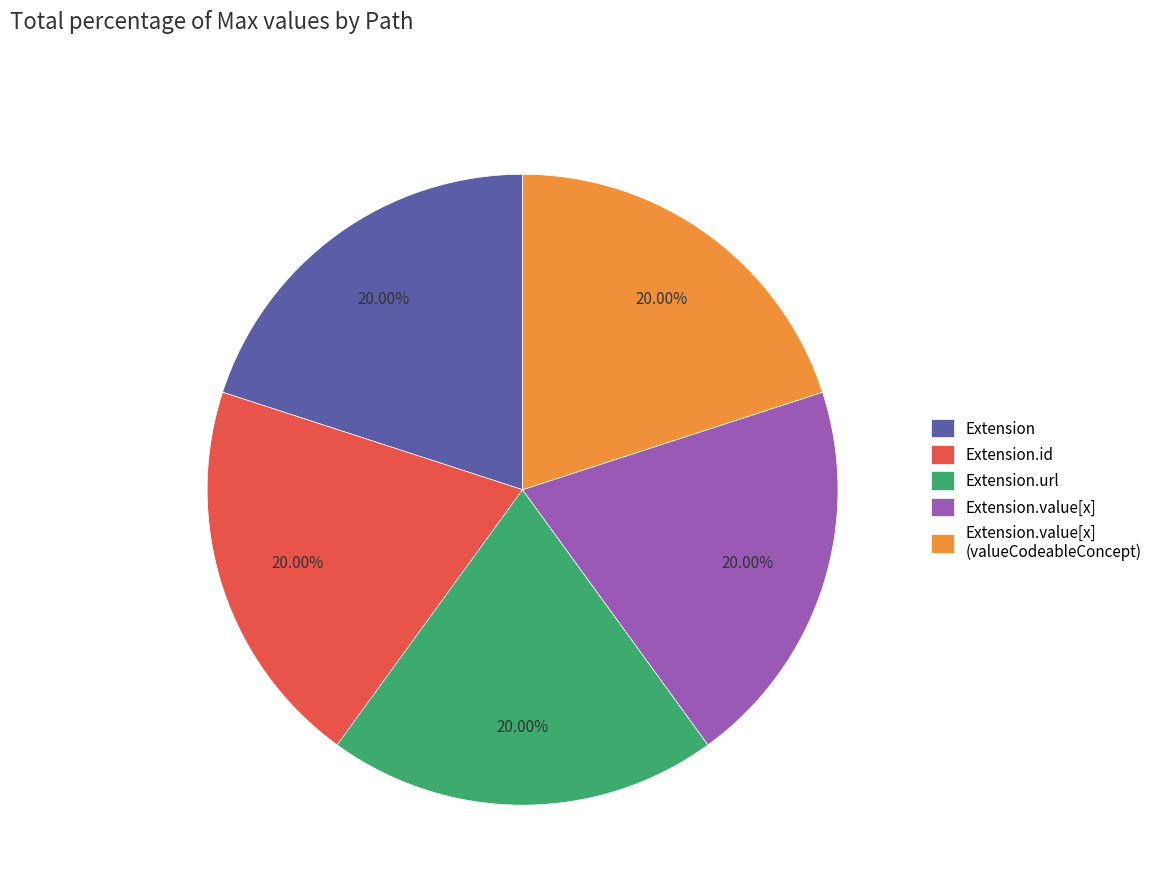

What is the ratio of the value at Extension to the value at Extension.value[x]?

1.0